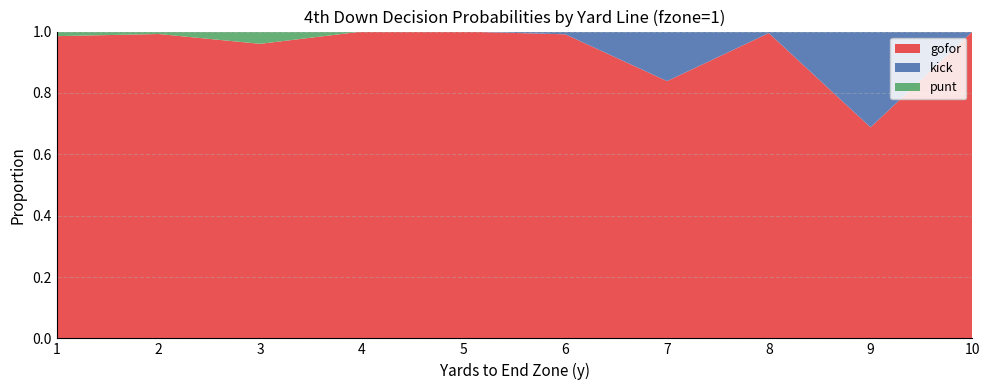

Reading left to right, what are all the values shown in this chart?

gofor: 1=1.0	2=1.0	3=1.0	4=1.0	5=1.0	6=1.0	7=0.8	8=1.0	9=0.7	10=1.0
kick: 1=0.0	2=0.0	3=0.0	4=0.0	5=0.0	6=0.0	7=0.2	8=0.0	9=0.3	10=0.0
punt: 1=0.0	2=0.0	3=0.0	4=0.0	5=0.0	6=0.0	7=0.0	8=0.0	9=0.0	10=0.0